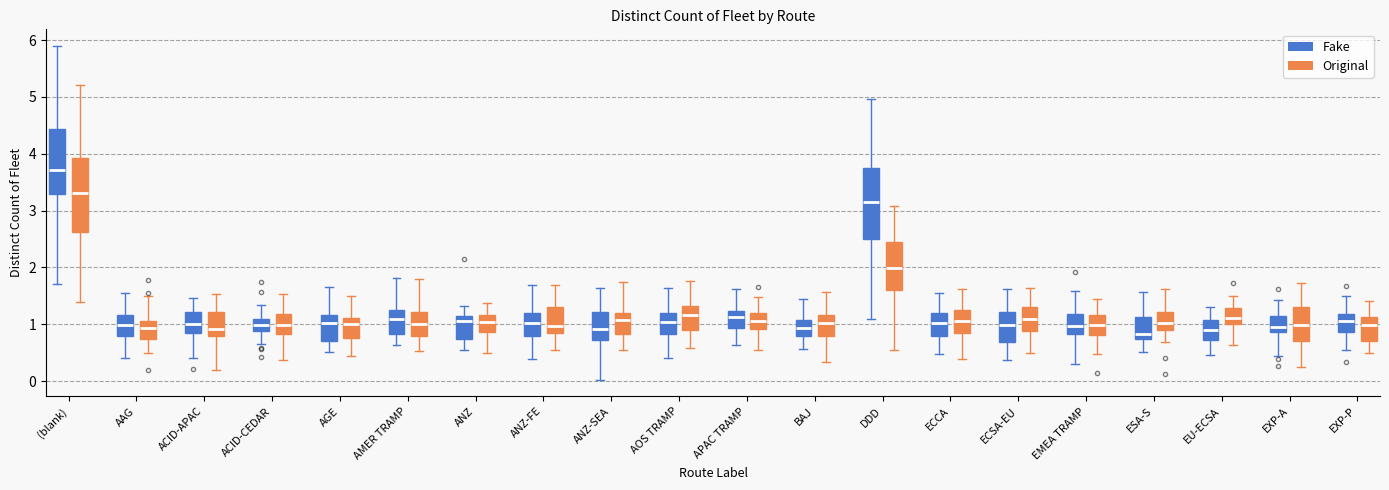

Where does the lower whisker of the box for AAG (Original) end on the y-axis? The values are not printed on the chart, so give them approximately, as read against the axis.

0.5